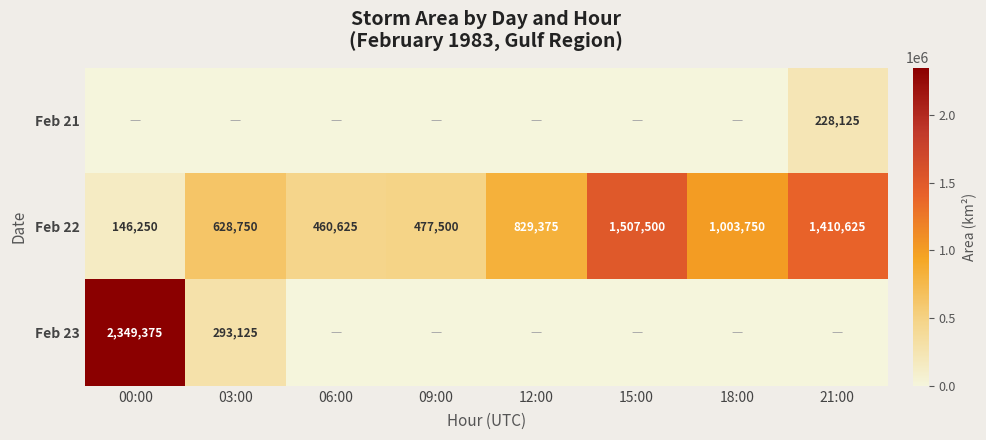

What is the highest value of the Feb 22 series?

1507500